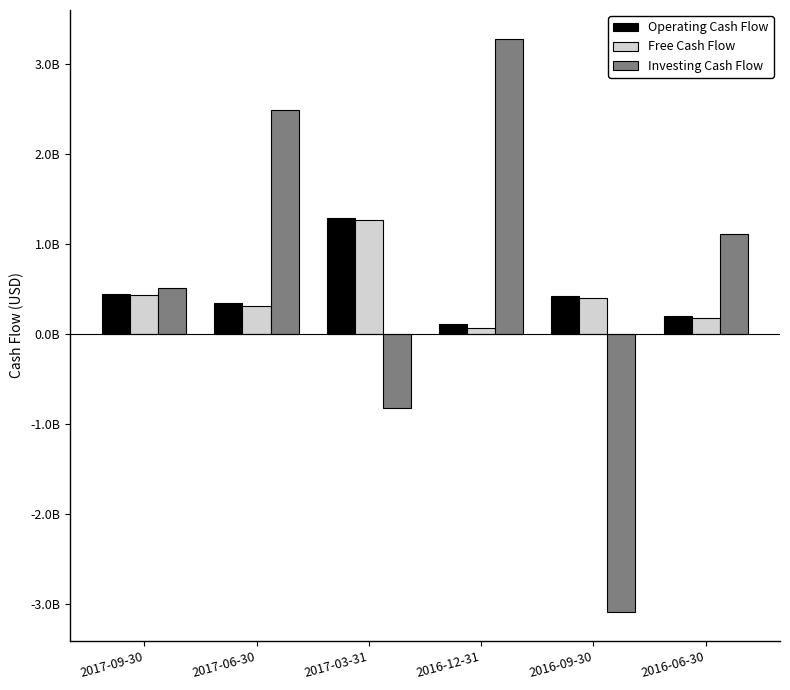

At which label does Investing Cash Flow reach its peak?

2016-12-31